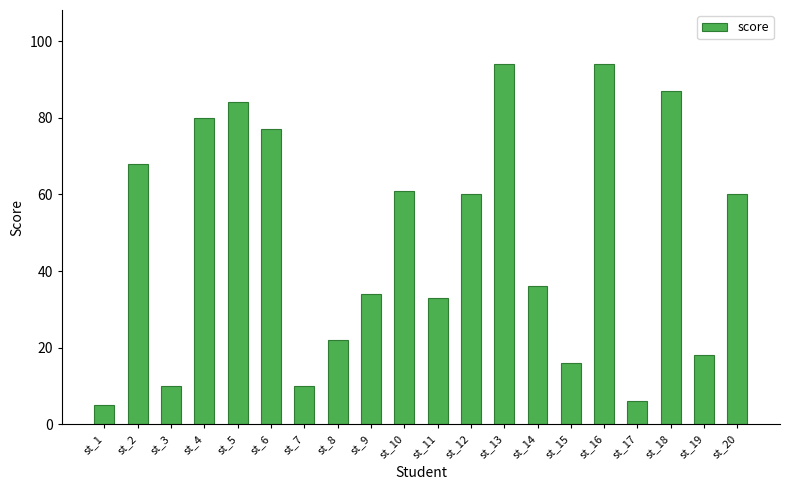

What is the minimum value shown in the chart?

5